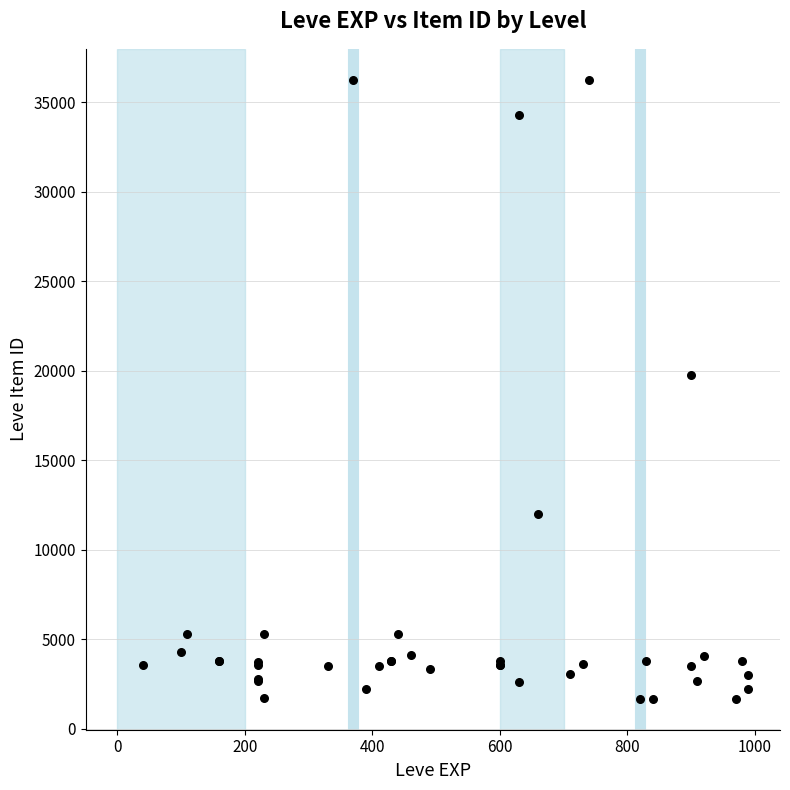

What Y value in the scatter plot is closest to 18967?

19744